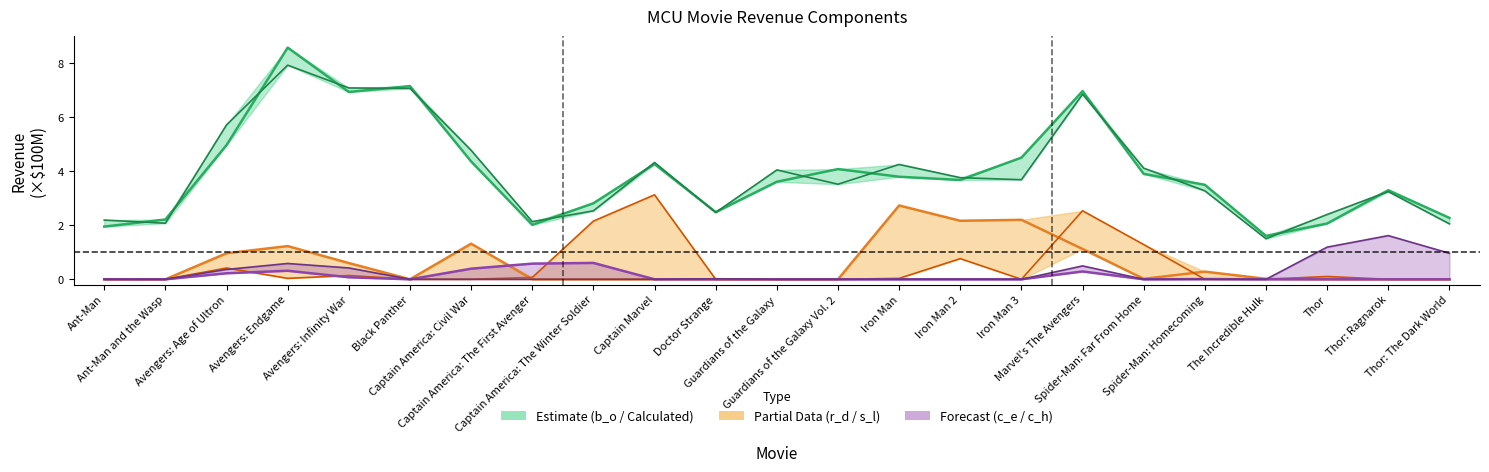

Does the chart have visible grid lines?

No